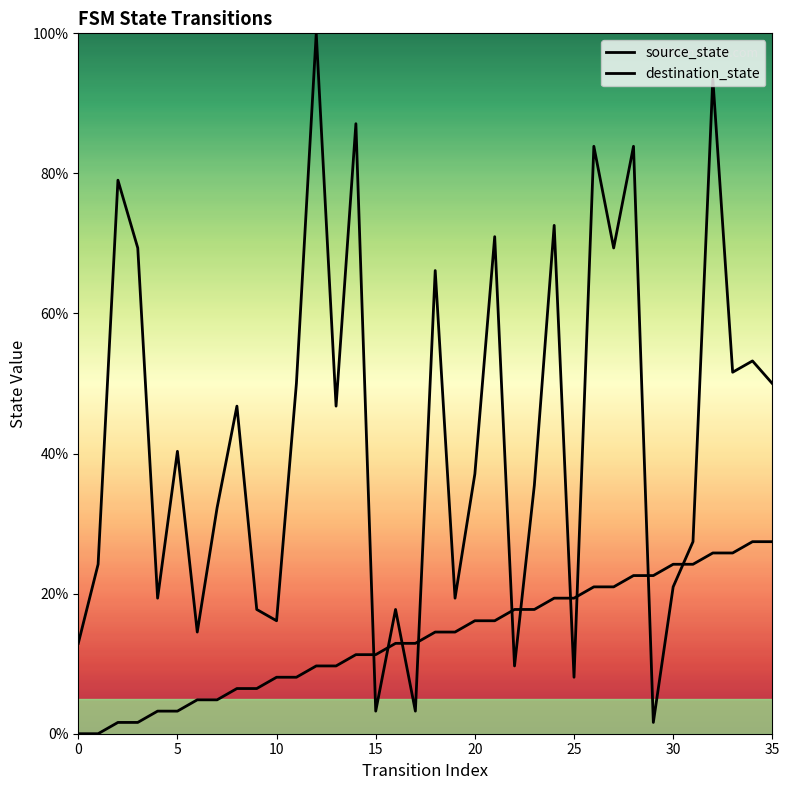

Is the value of destination_state at 24 greater than the value of source_state at 30?

Yes